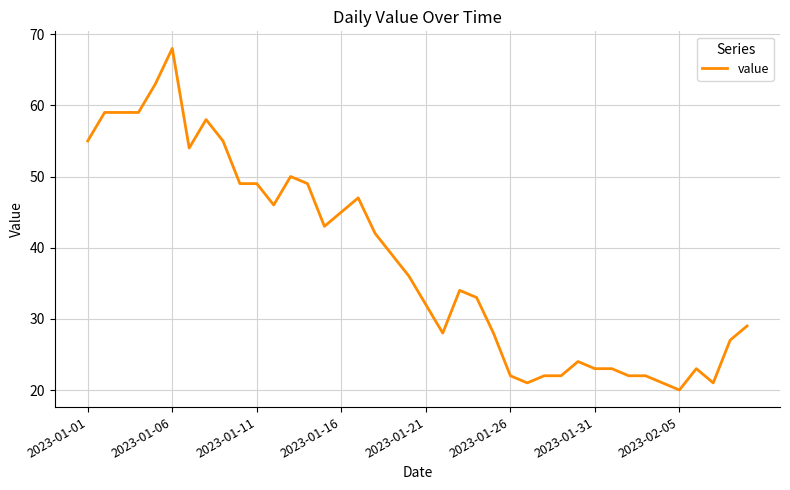

What is the difference between the second highest and minimum values?

43